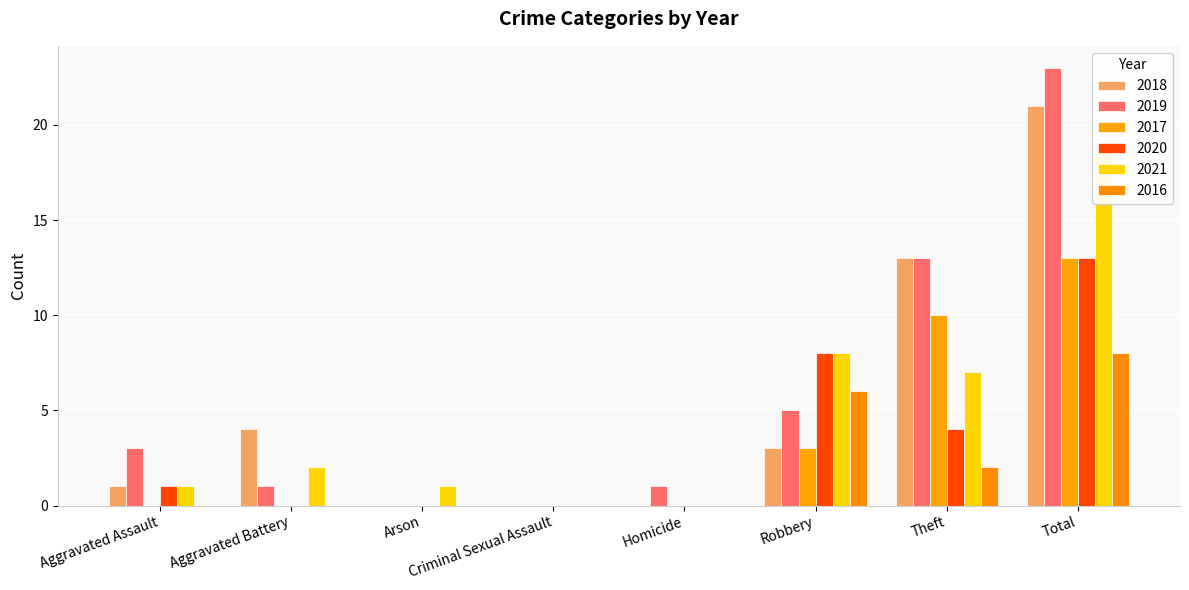

What is the difference between the highest and lowest values at Total?

15